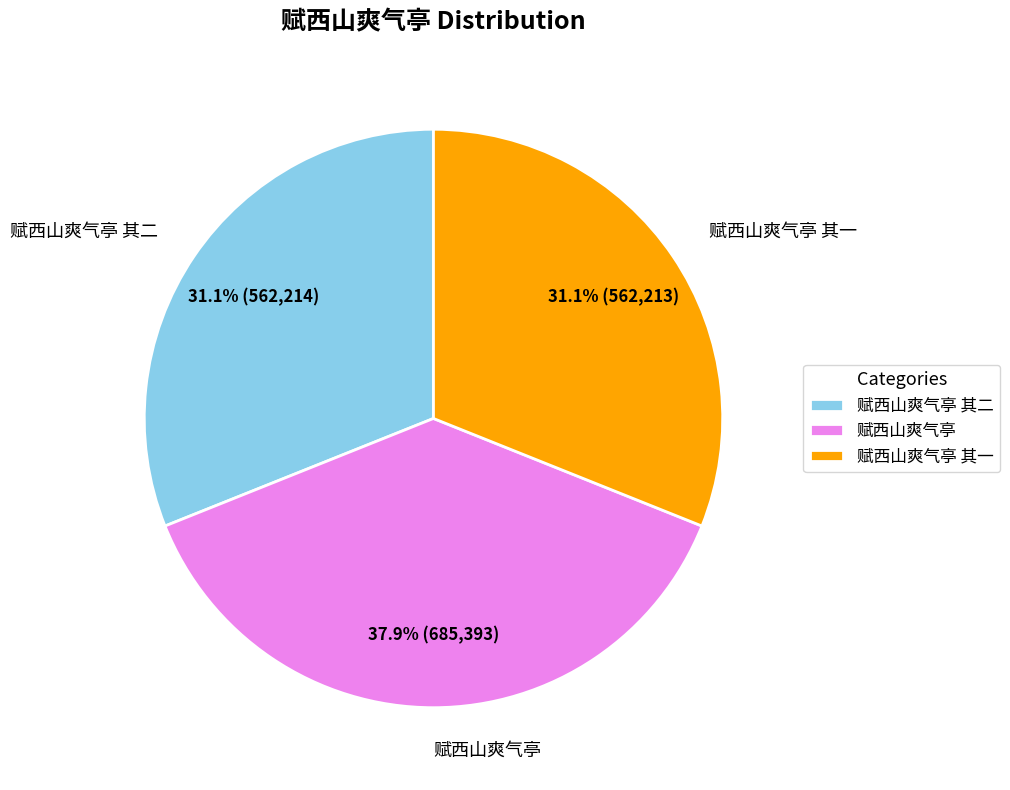

Is there a majority slice in this chart?

No